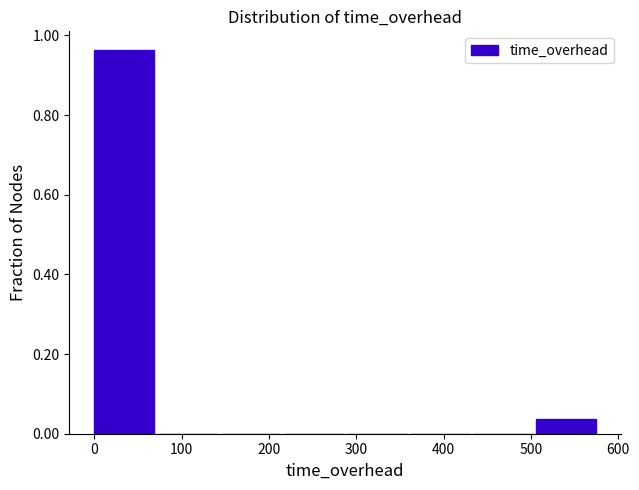

Which range on the x-axis has the tallest bar?

0 to 70